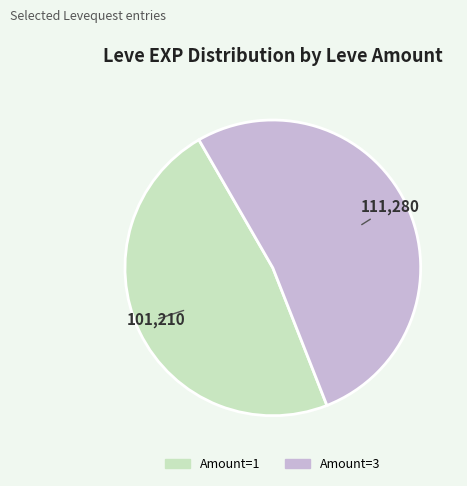

Does any single category account for the majority?

Yes